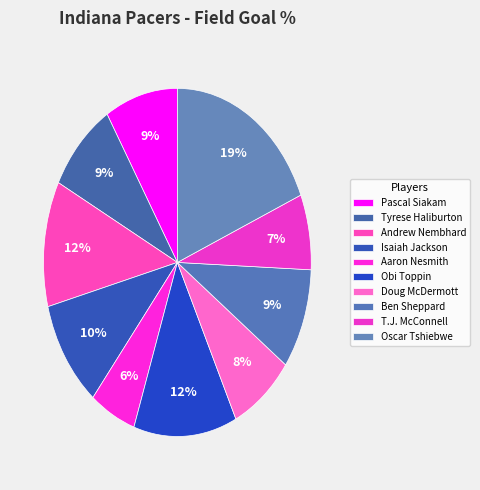

Count the number of slices in the pie.

10